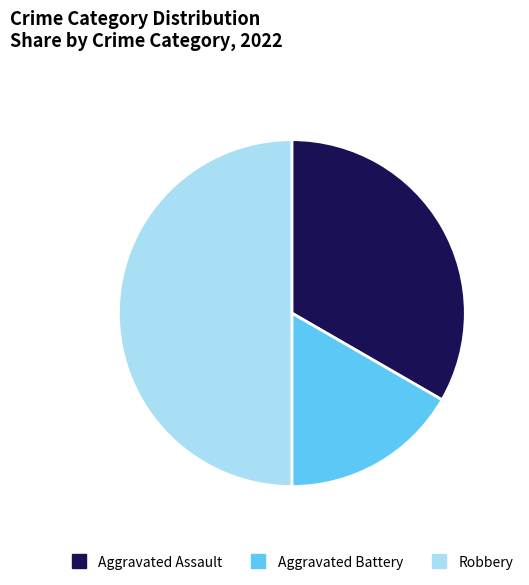

Is the sum of Aggravated Assault and Robbery greater than half?

Yes